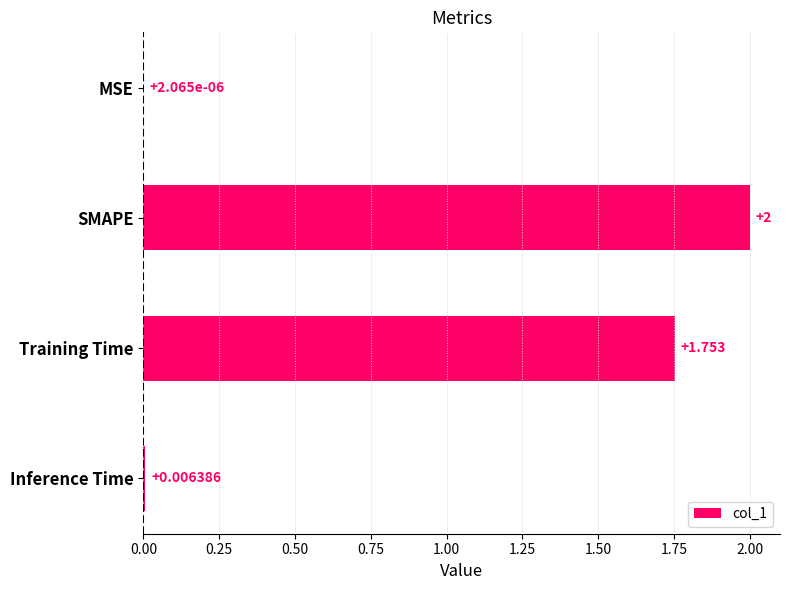

Where is the data nearest to the value 1?

Training Time